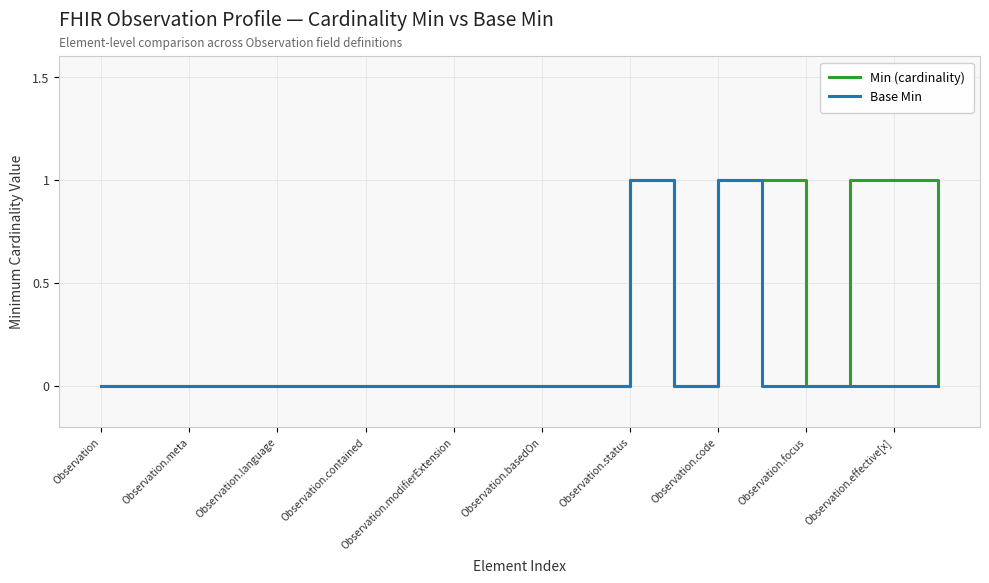

Which series has the largest total across all categories?

Min (cardinality)